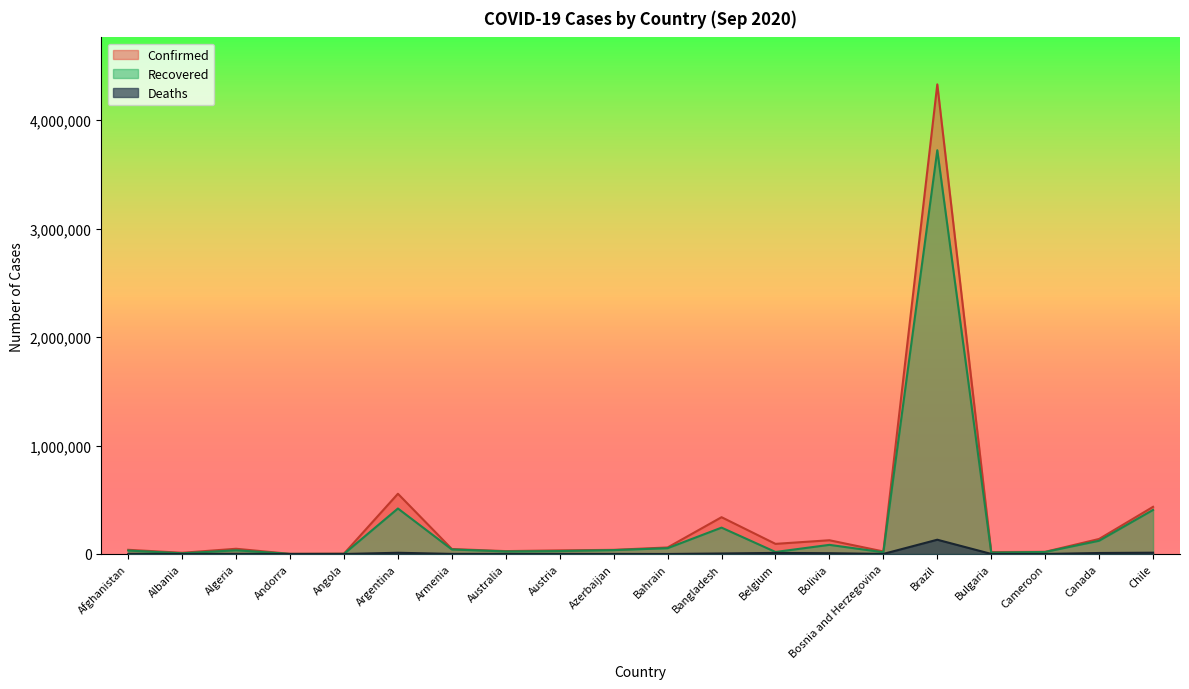

What is the average value of the Confirmed series?

319420